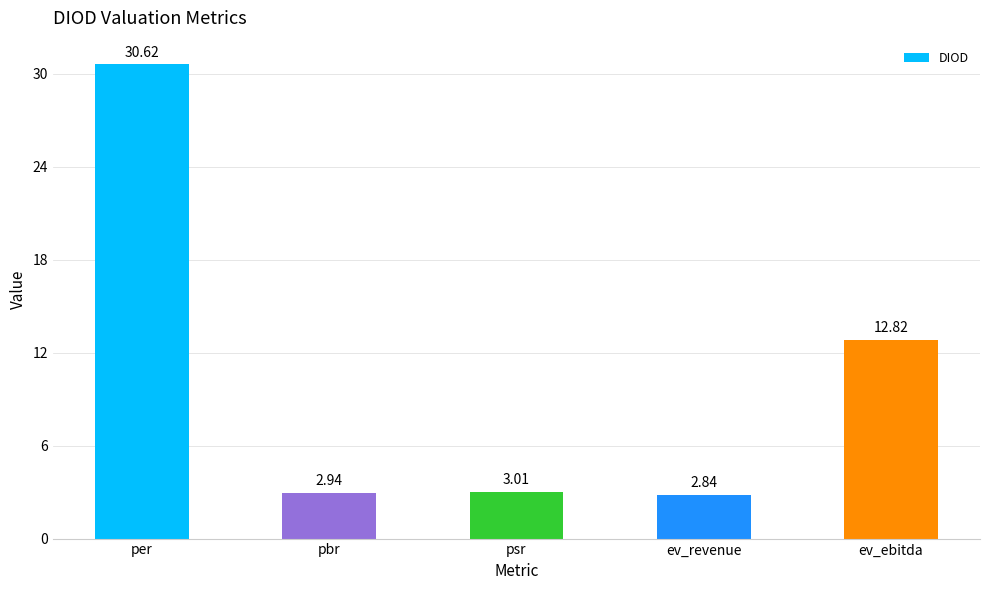

Where is the data nearest to the value 16?

ev_ebitda